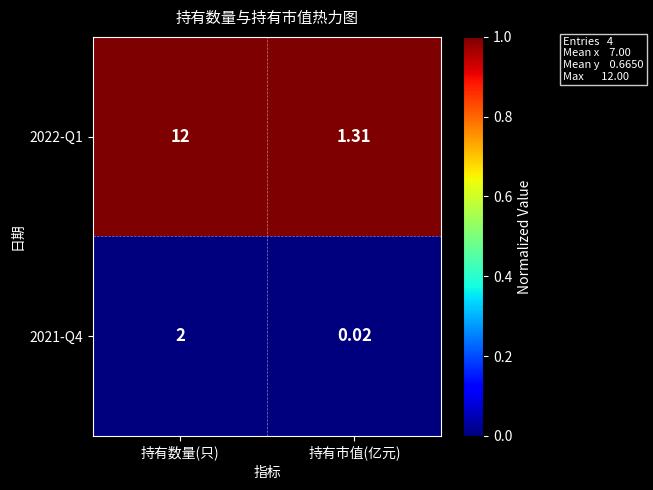

At how many categories does at least one series exceed 0?

2